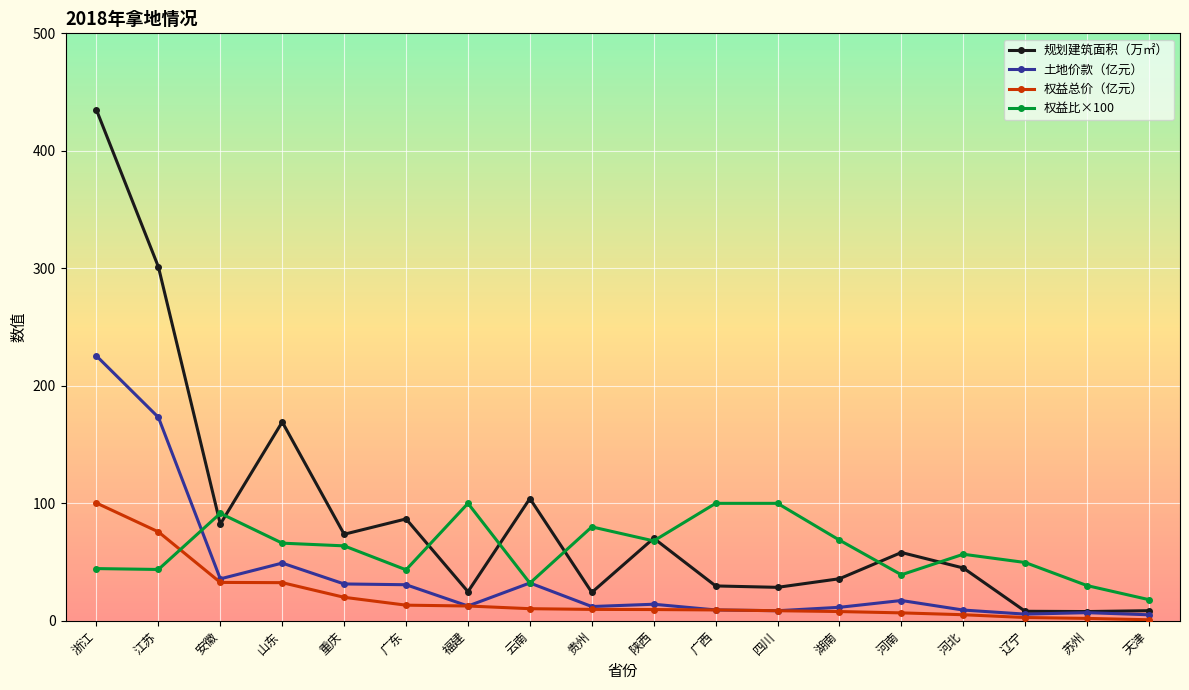

In 土地价款（亿元）, how many points are higher than both neighbors (excluding endpoints)?

5